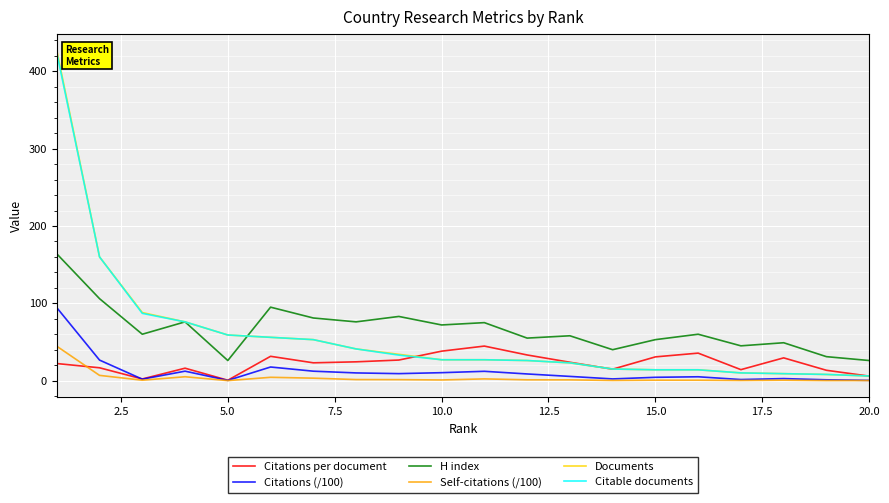

Which series has the largest range (max minus min)?

Documents